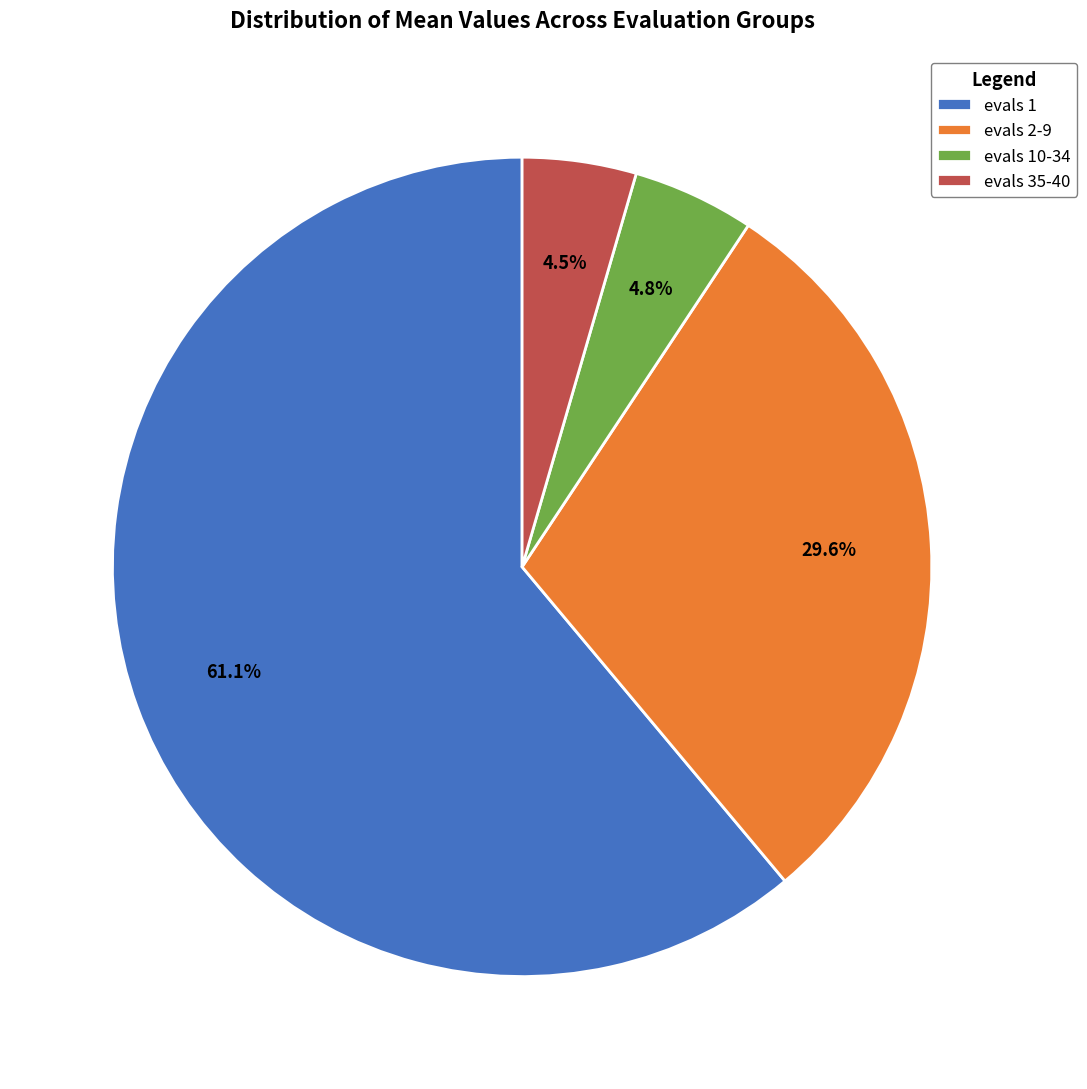

What is the majority slice?

evals 1